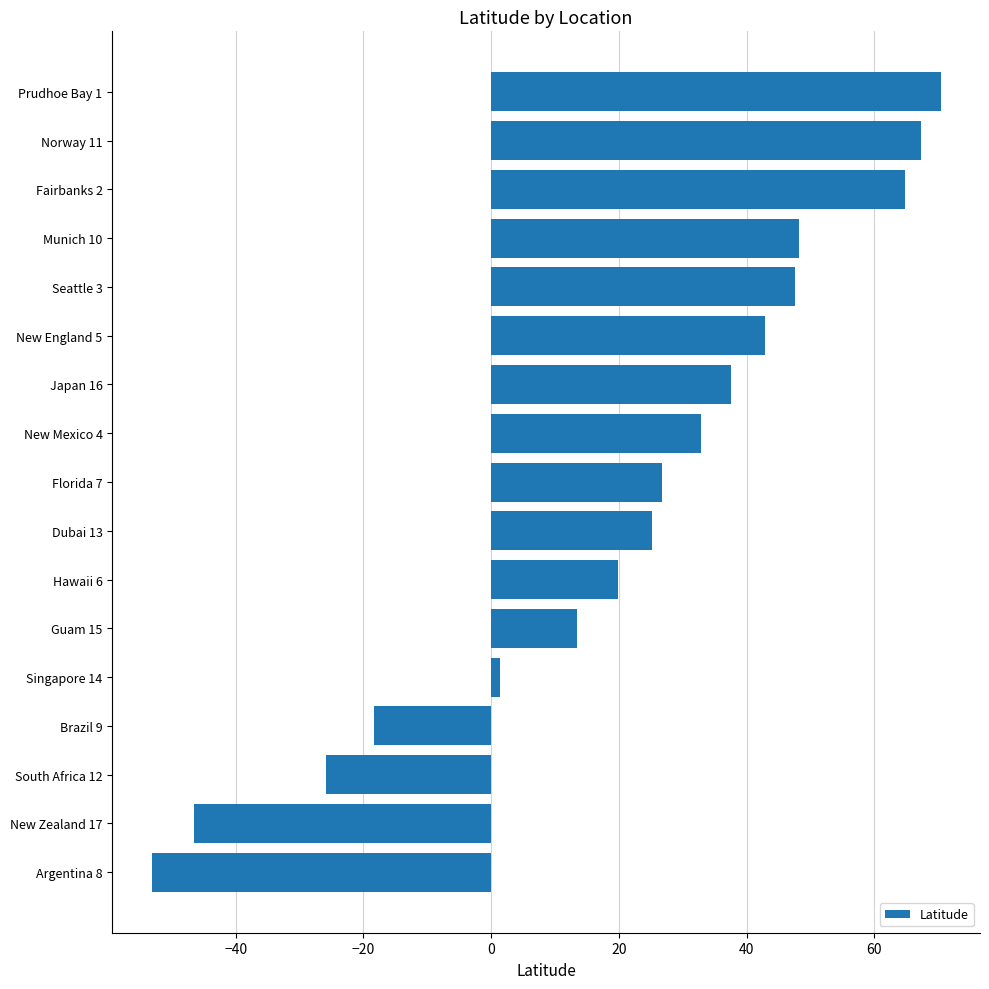

What is the sum of the values at Dubai 13 and Prudhoe Bay 1?

95.6